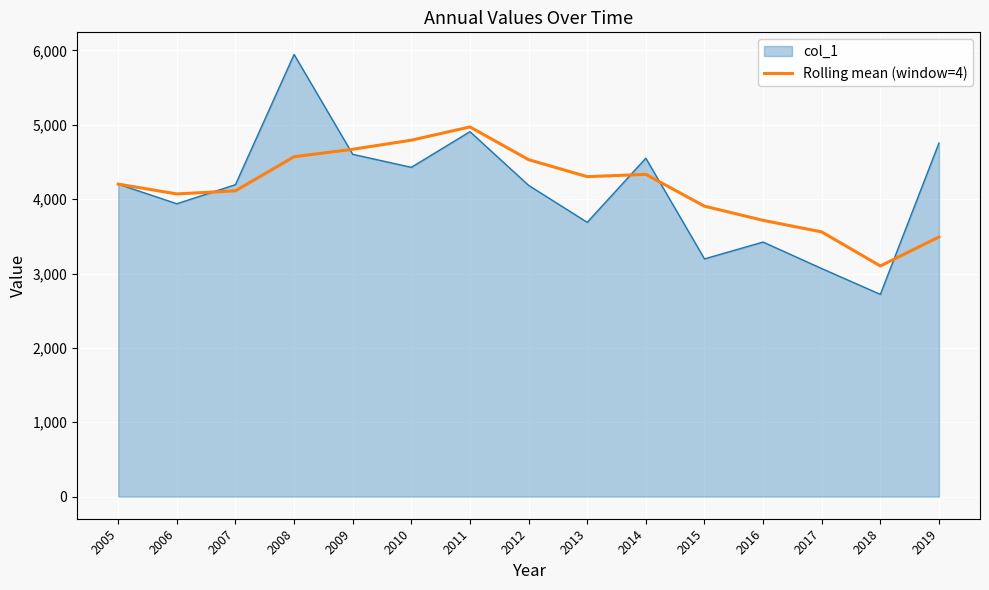

List the series in order of their peak value, highest first.

col_1, Rolling mean (window=4)